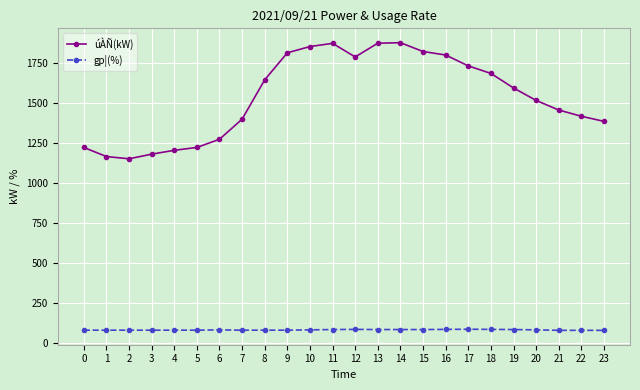

What is the sum of all úÀÑ(kW) values?

37019